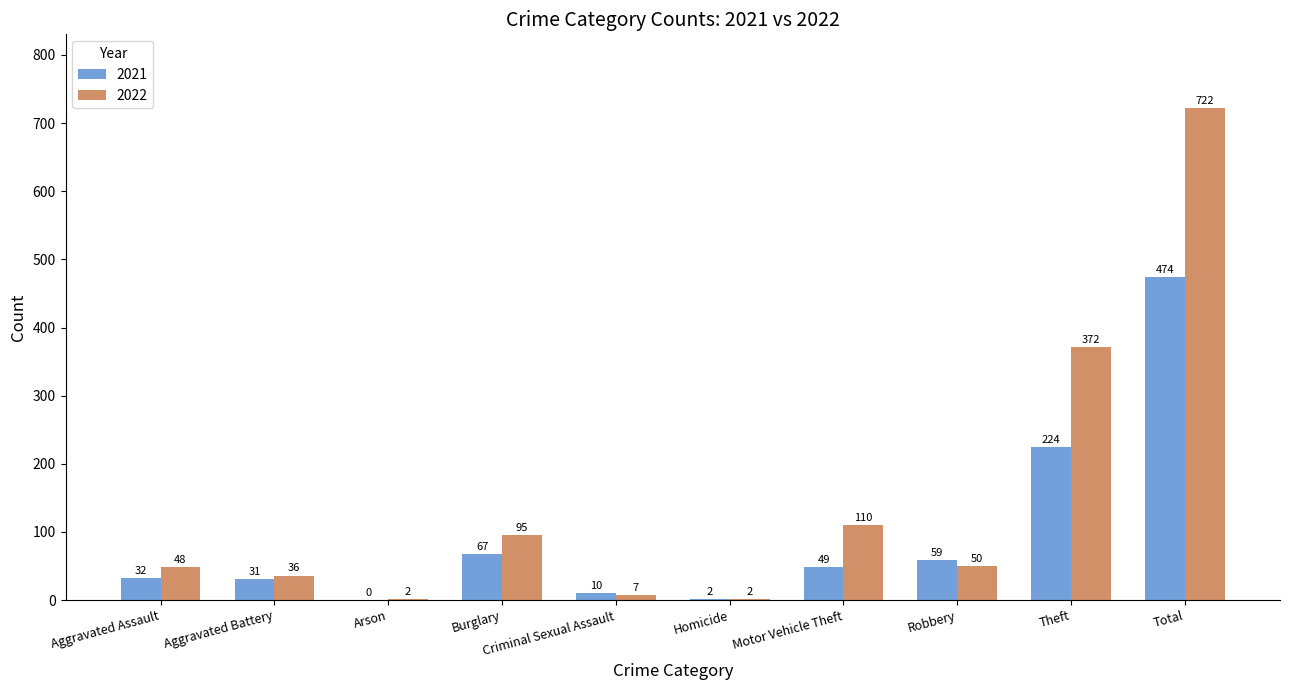

Which category has the highest value in the 2022 series?

Total